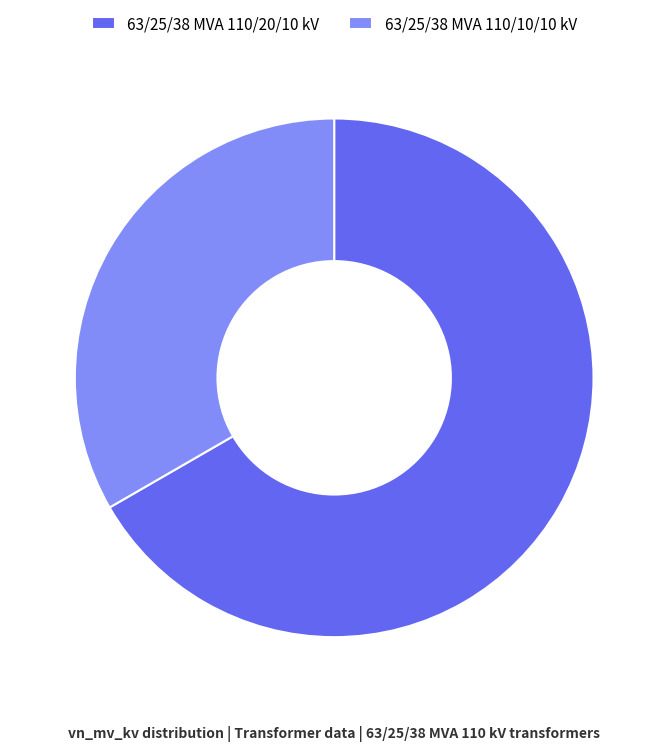

Does 63/25/38 MVA 110/10/10 kV account for over 50% of the chart?

No